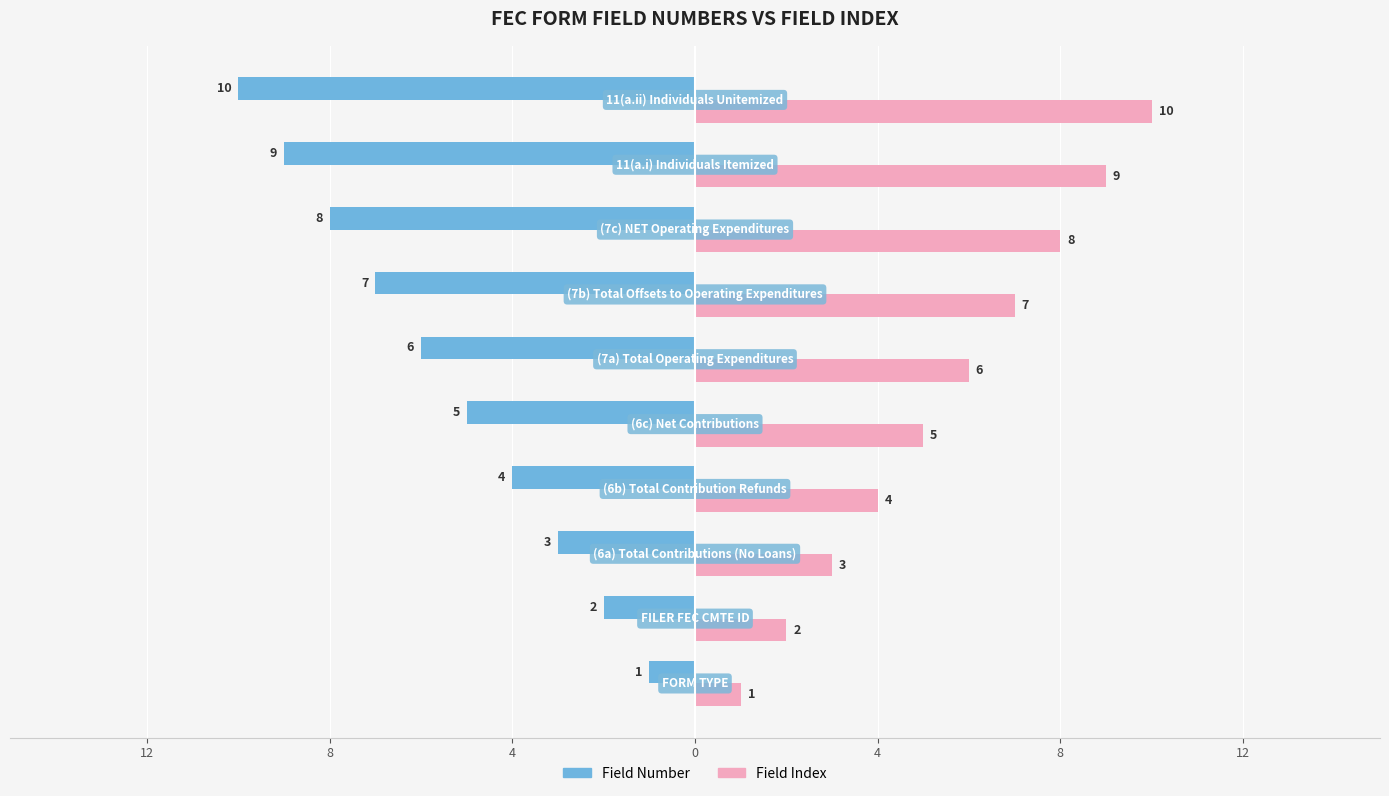

What are all the series names shown in the legend?

Field Number, Field Index